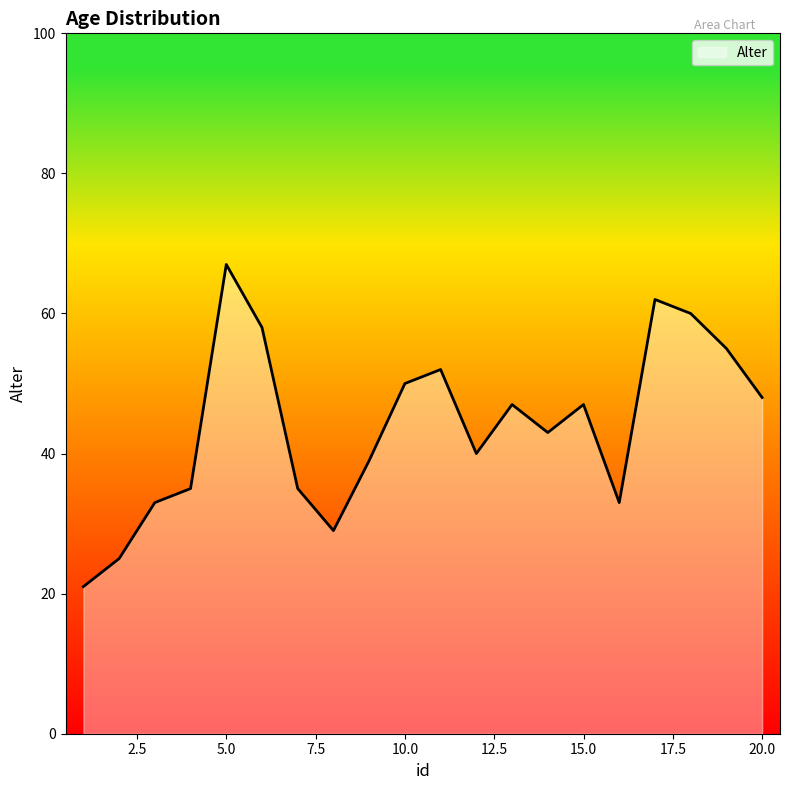

What is the difference between the maximum and minimum values?

46